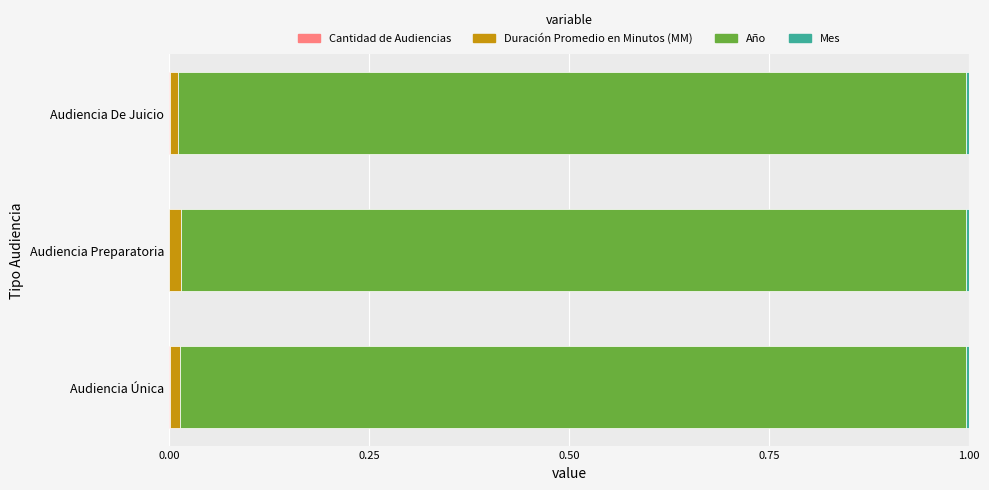

How many bars are there in each group?

4